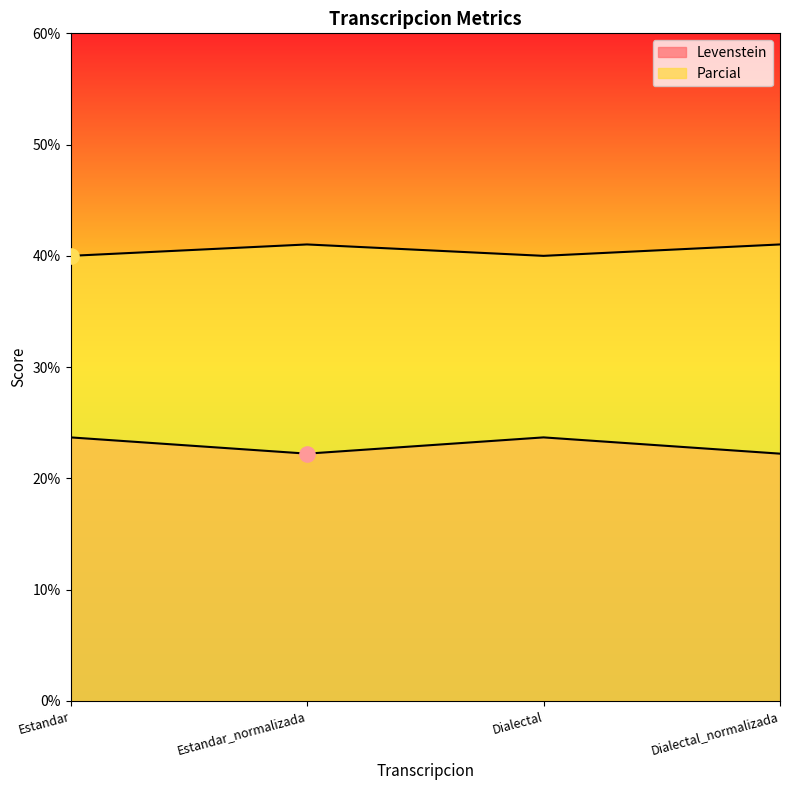

What is the total value across all series at Estandar_normalizada?

63.2